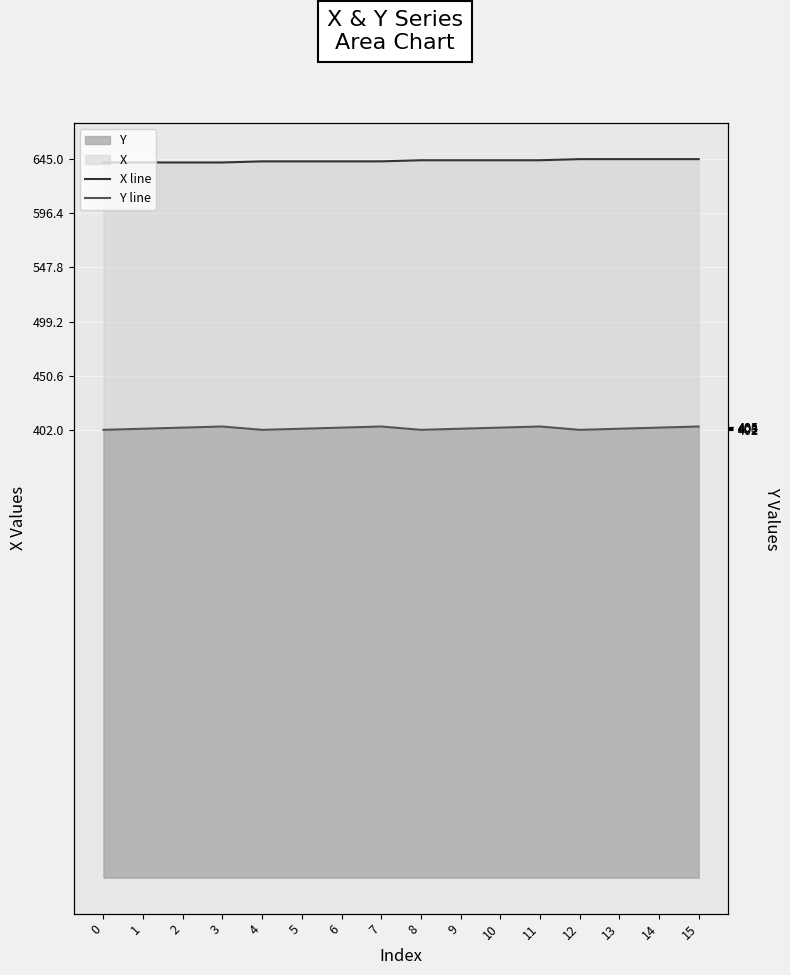

Count the Y line values in the range 403 to 405.

12